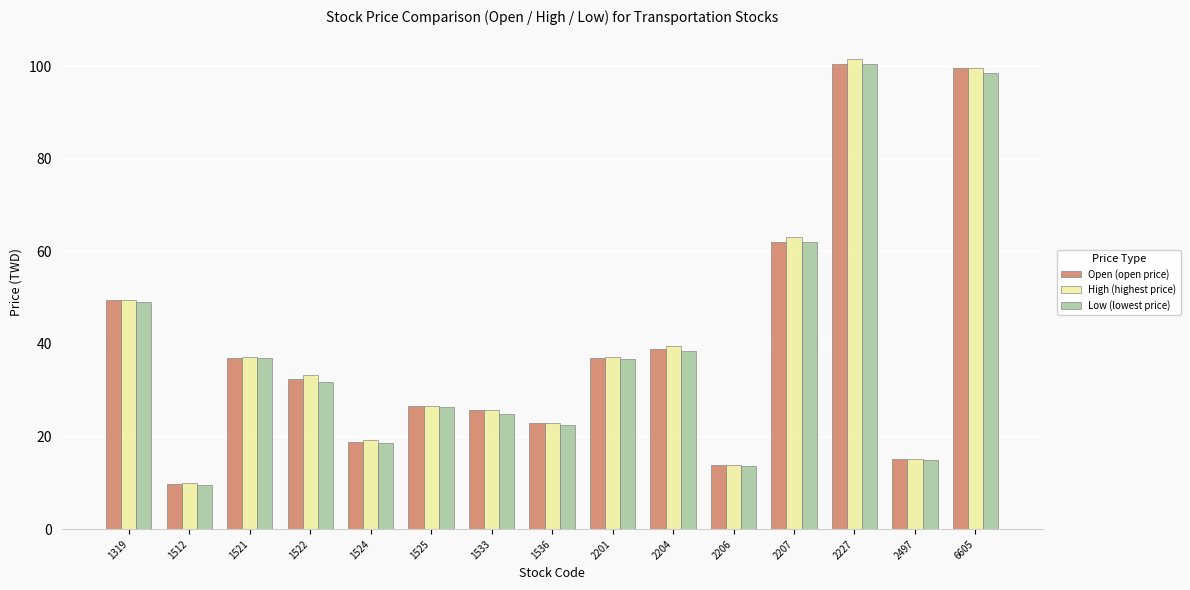

What is the difference between the Open (open price) values at 1522 and 1512?

22.7